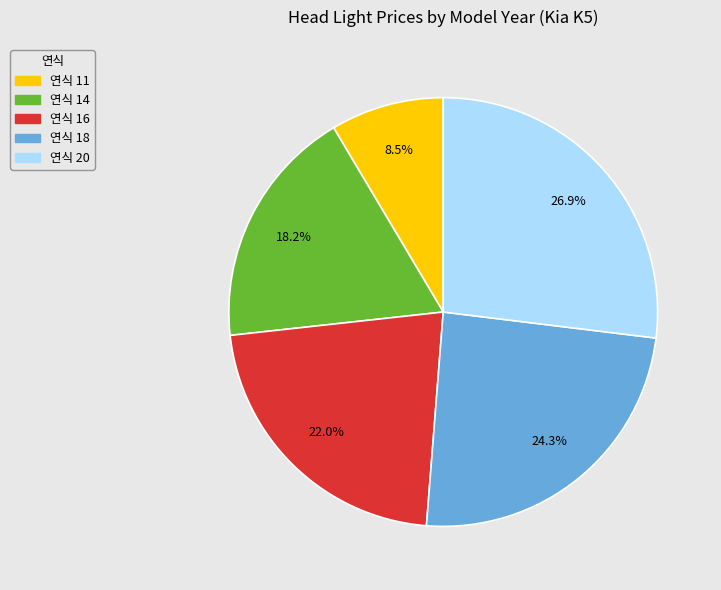

Is there any slice that represents more than half of the pie?

No